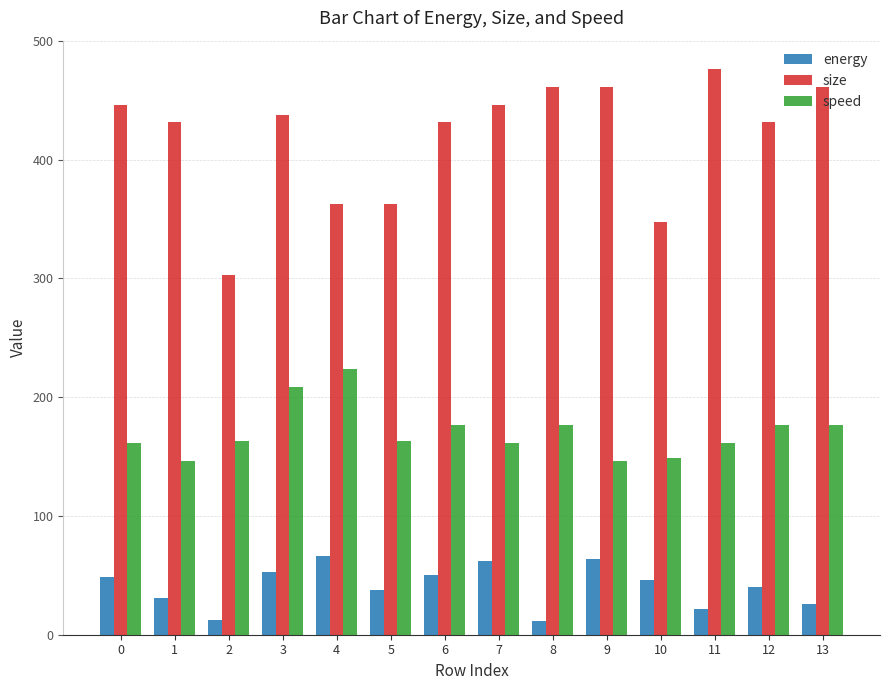

Which series has the widest spread of values?

size